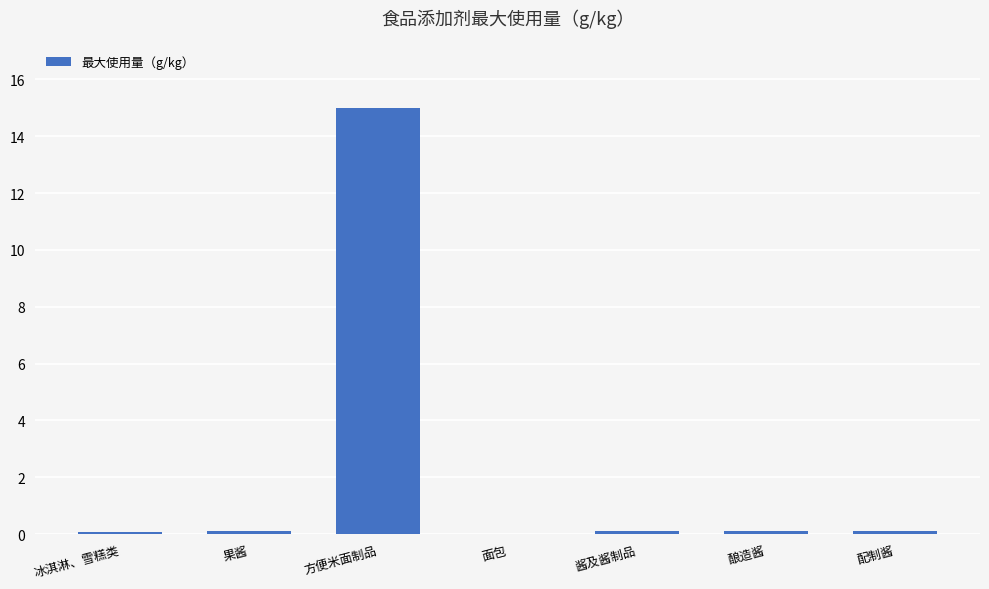

True or false: the data shows 0.0 at 面包.

True